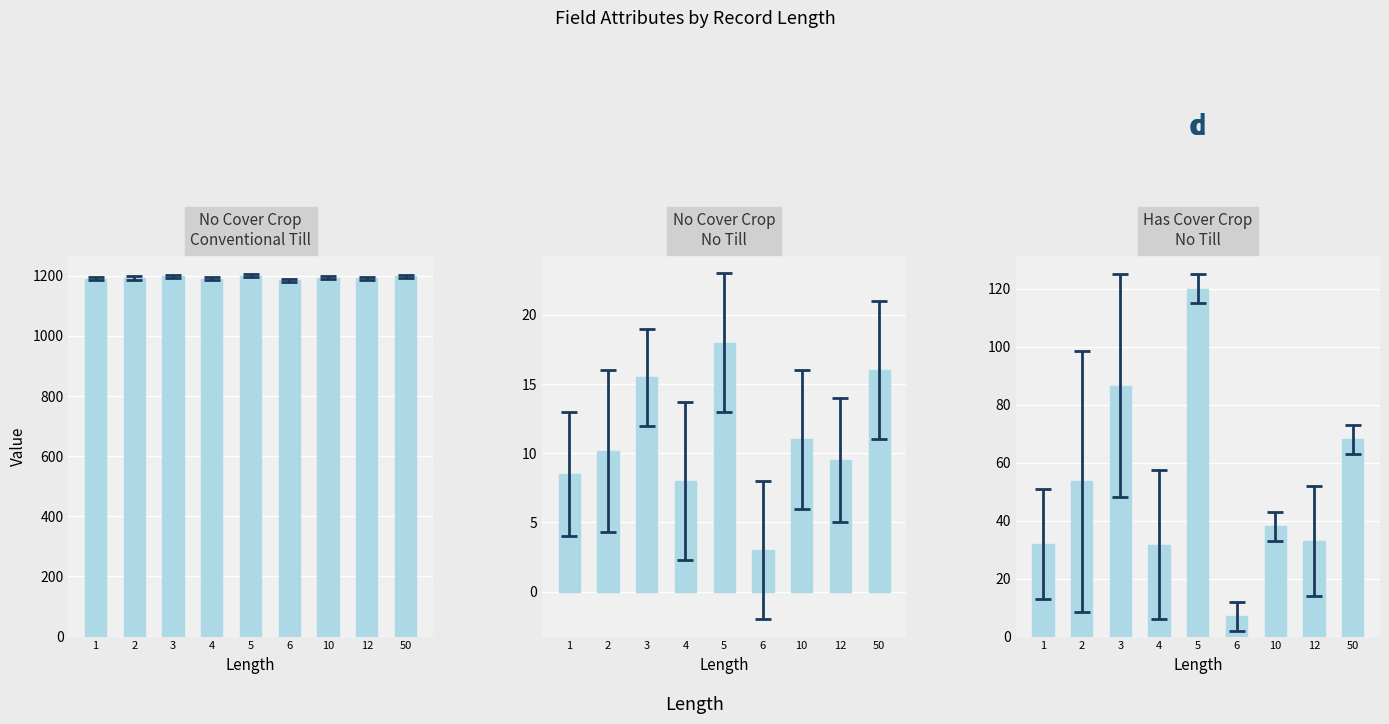

How many bars are there in each group?

3